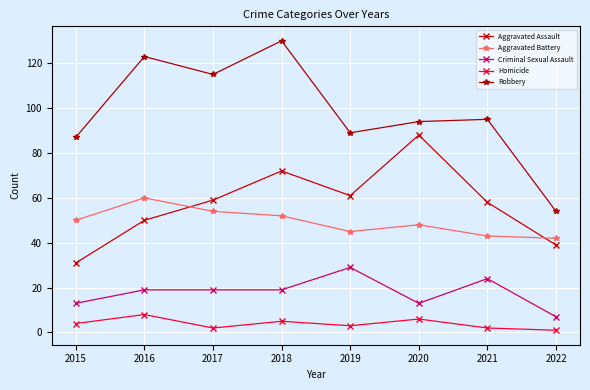

What is the average value of the Aggravated Assault series?

57